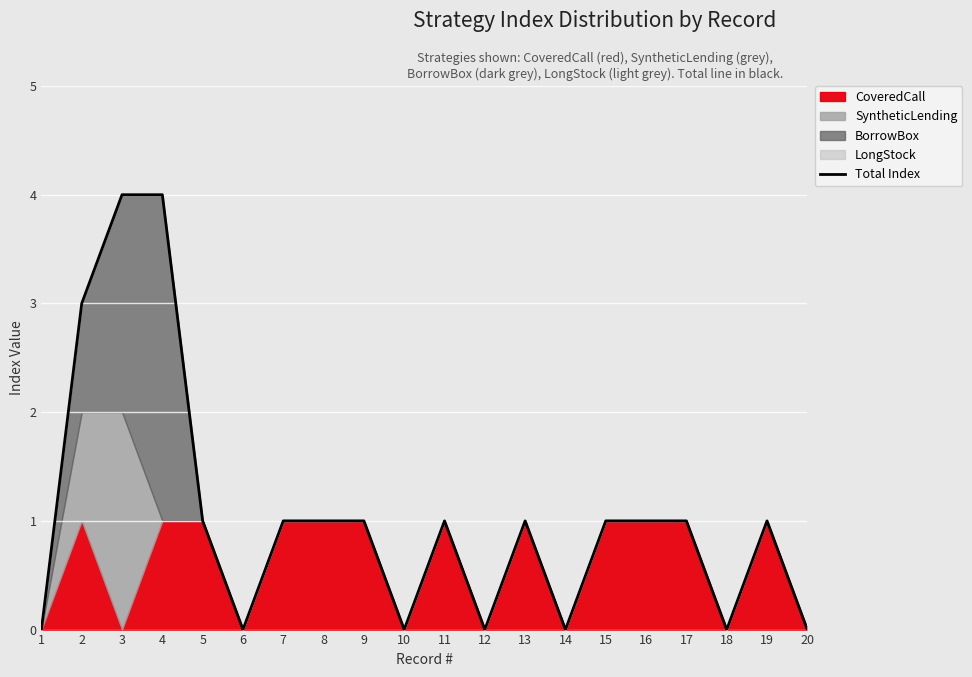

List the labels in order of value, smallest first.

1, 6, 10, 12, 14, 18, 20, 5, 7, 8, 9, 11, 13, 15, 16, 17, 19, 2, 3, 4